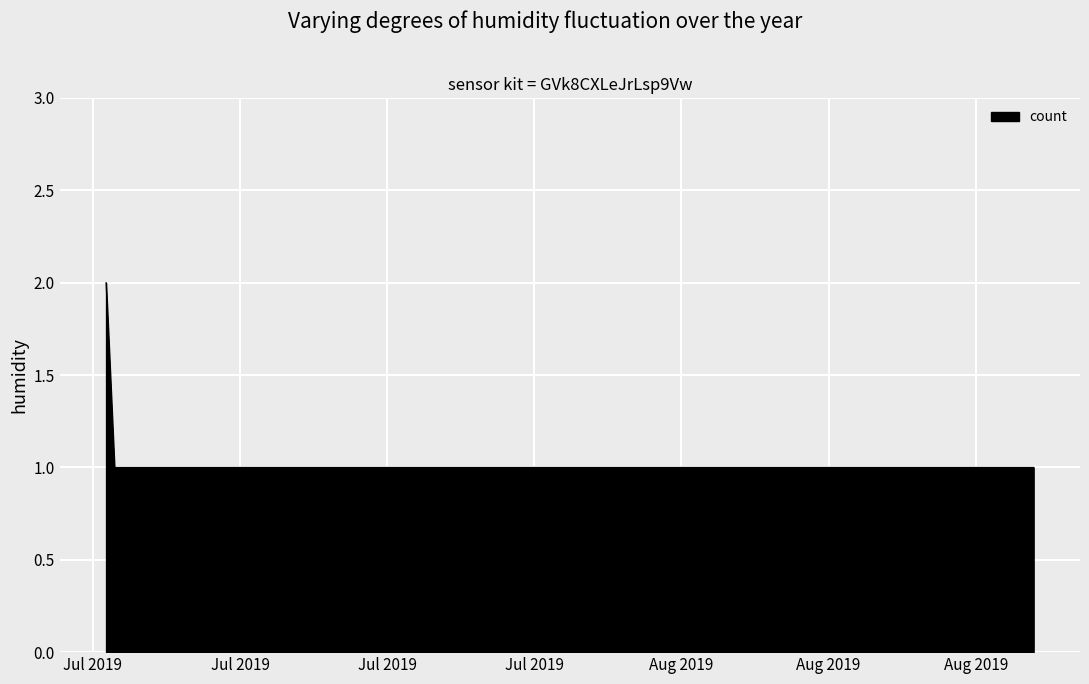

What is the difference between the maximum and minimum values?

1